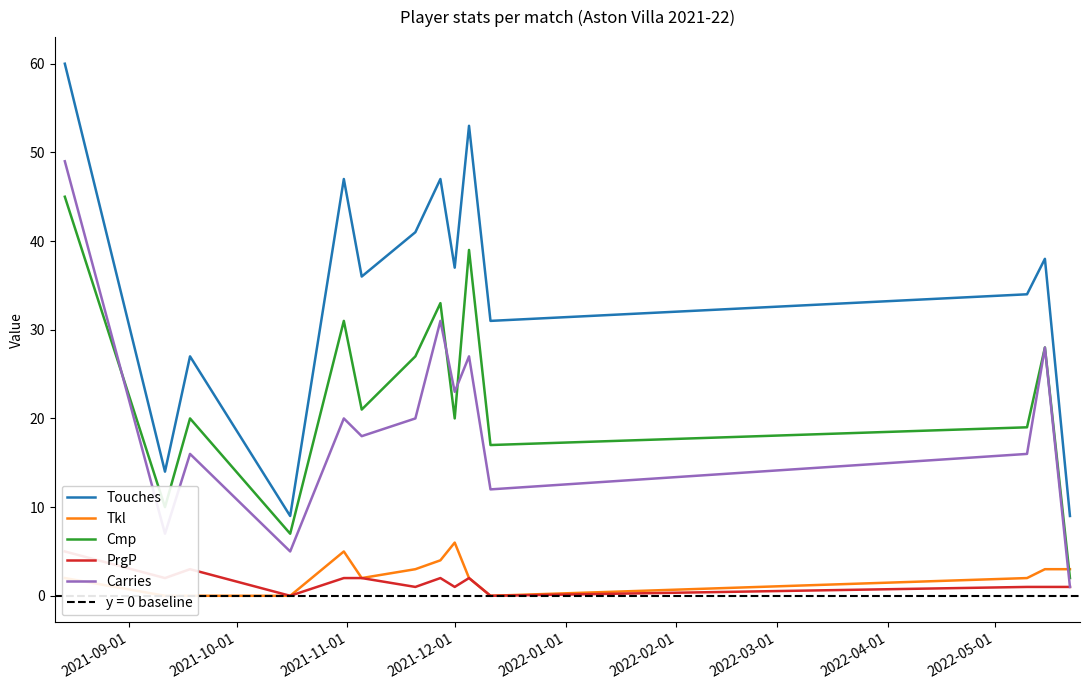

True or false: Carries and Touches cross at least once.

False